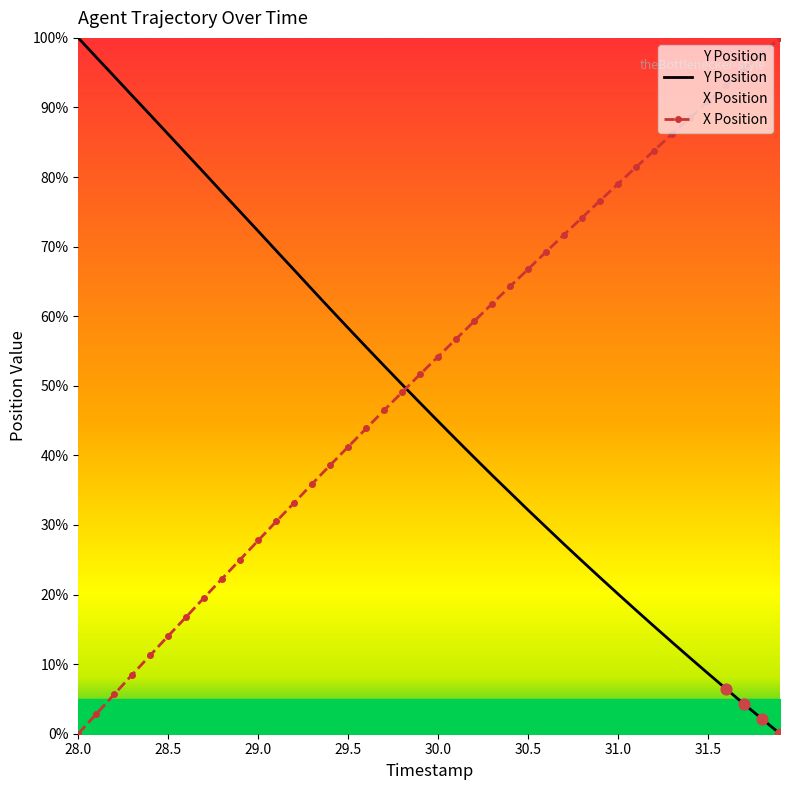

Is the value of Y Position at 29.8 greater than the value of X Position at 29.8?

Yes